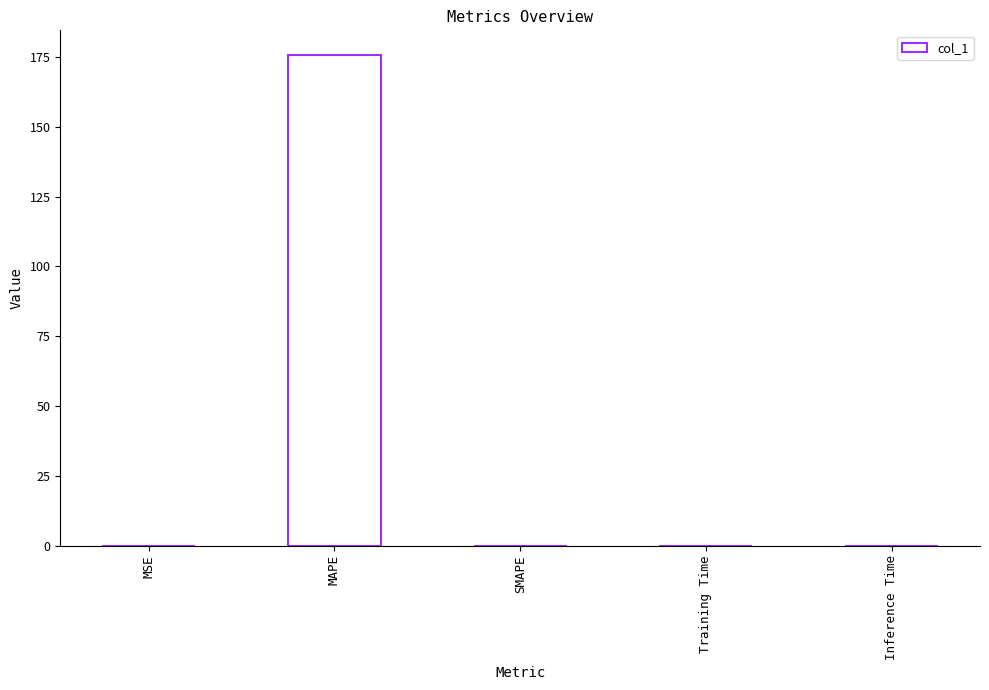

What is the sum of all values?

175.8